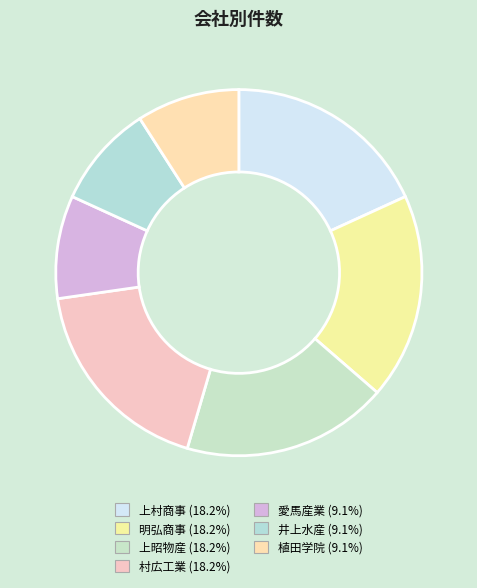

True or false: 村広工業 accounts for 18% of the total.

True